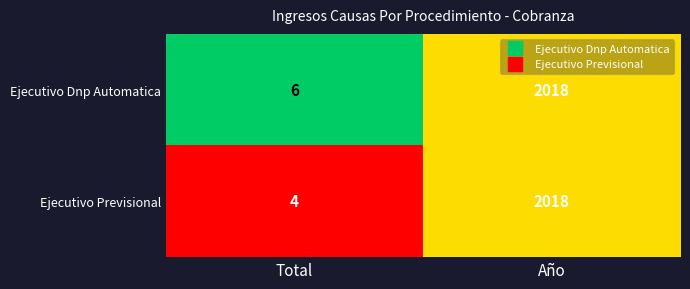

What is the average value of the Ejecutivo Dnp Automatica series?

1012